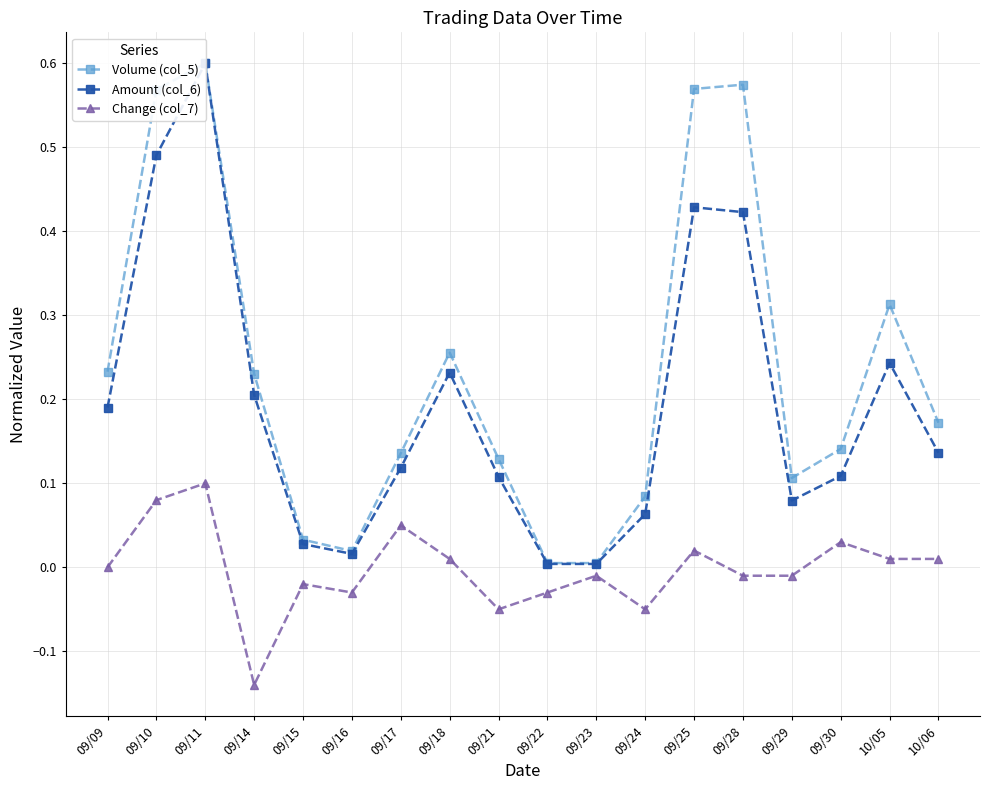

What is the difference between the highest and lowest values at 09/10?

0.5